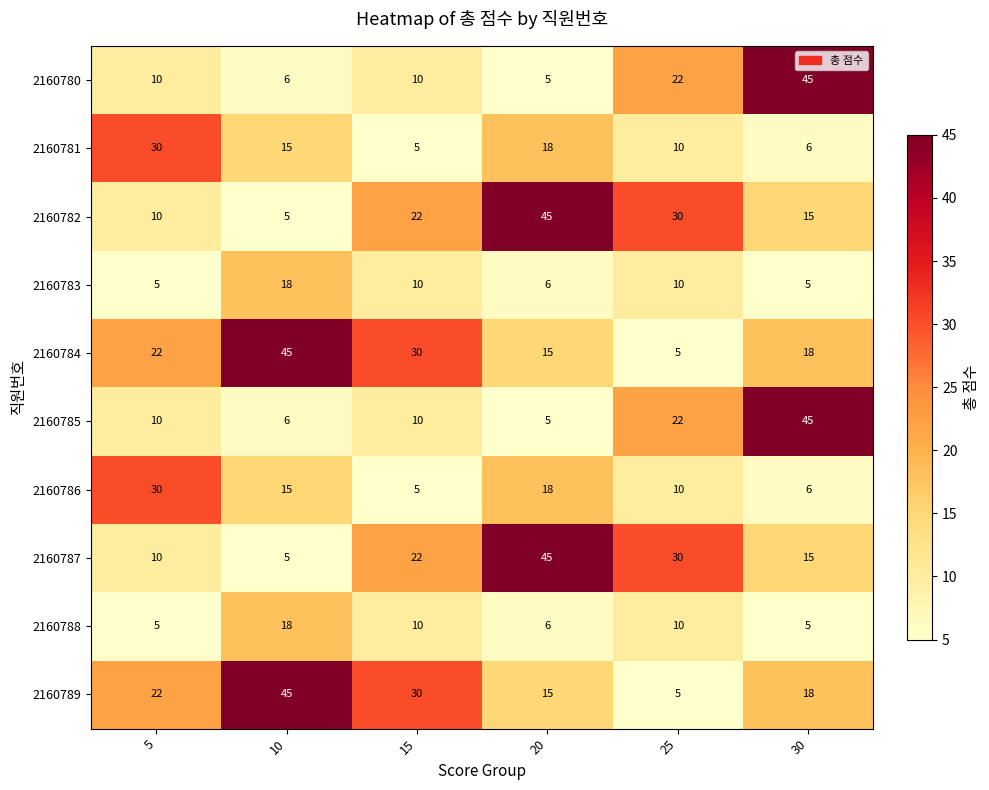

What is the difference between the 2160786 values at 25 and 10?

5